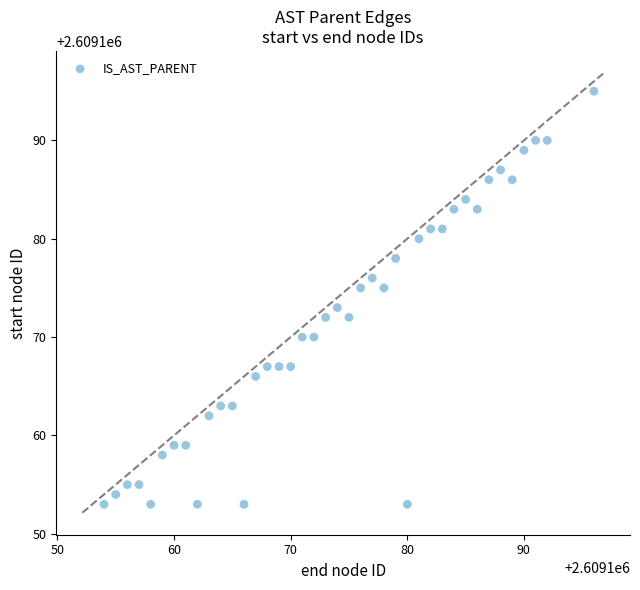

What is the range of Y values (max minus min)?

42